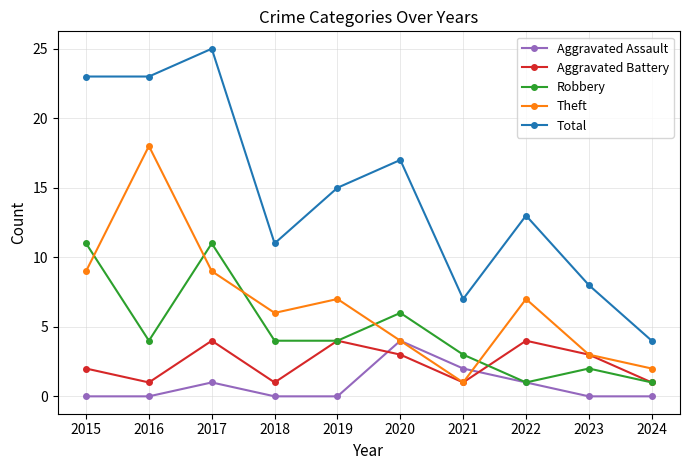

How many lines are shown in the chart?

5